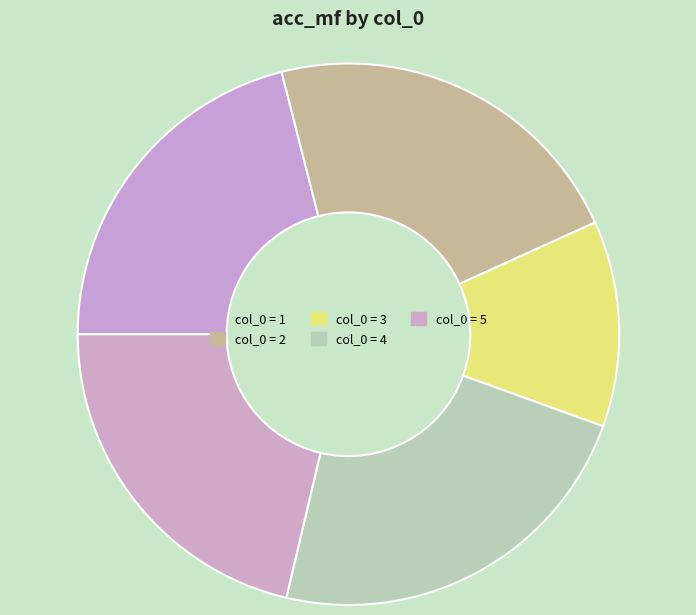

How many slices are in this pie chart?

5